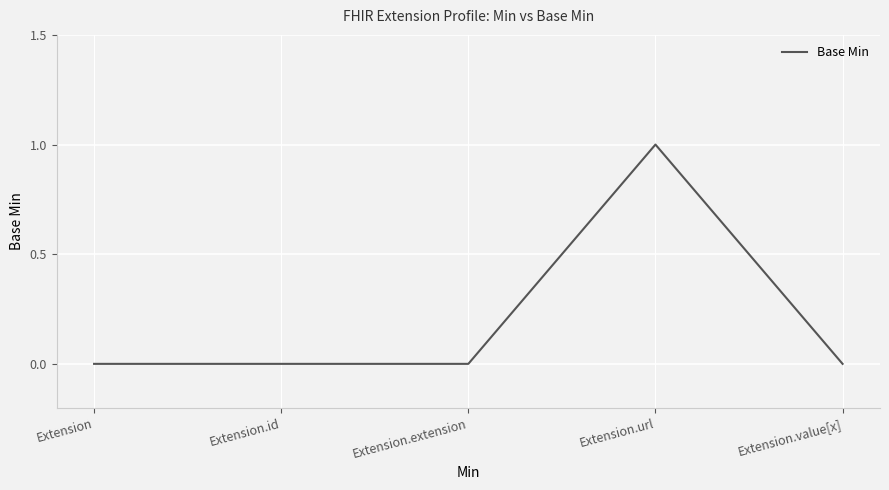

The chart shows a value of 1 at Extension.url. True or false?

True